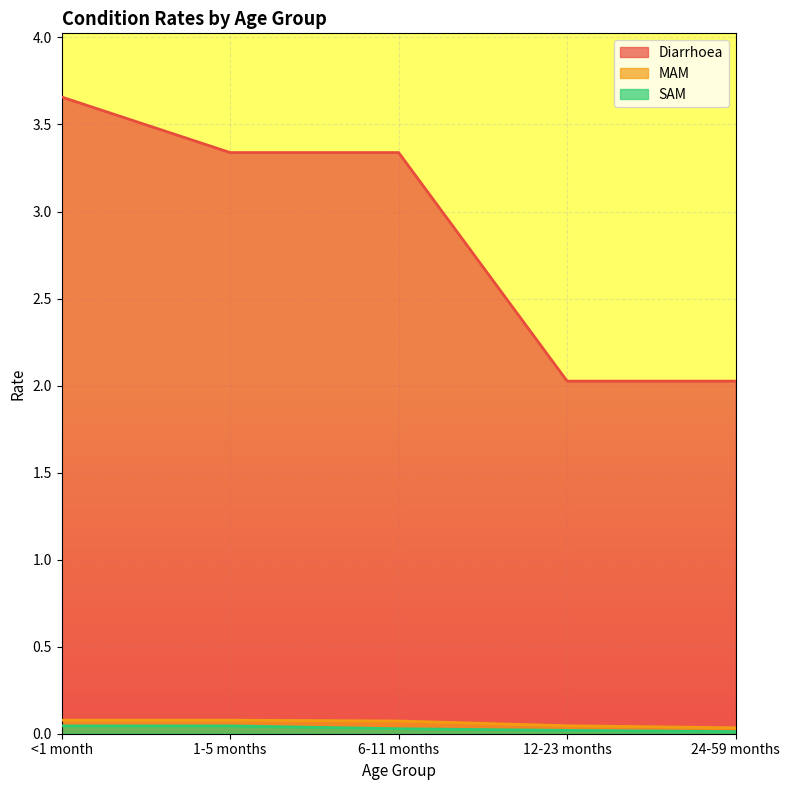

What is the approximate value of MAM at 1-5 months?

0.1